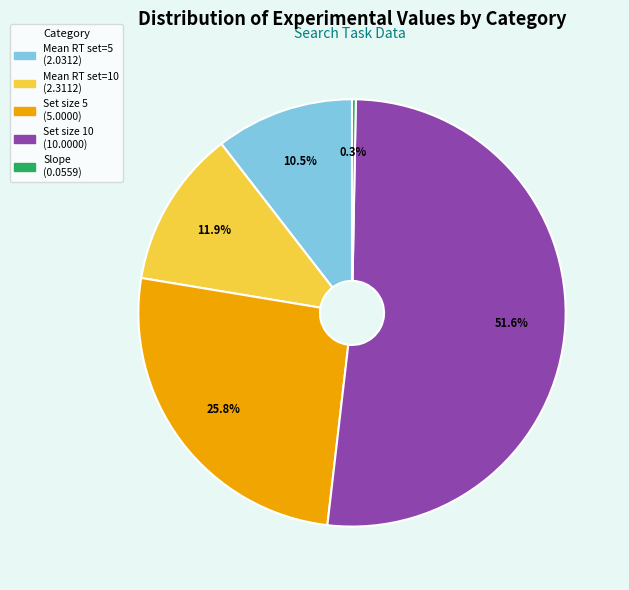

Is there any slice that represents more than half of the pie?

Yes